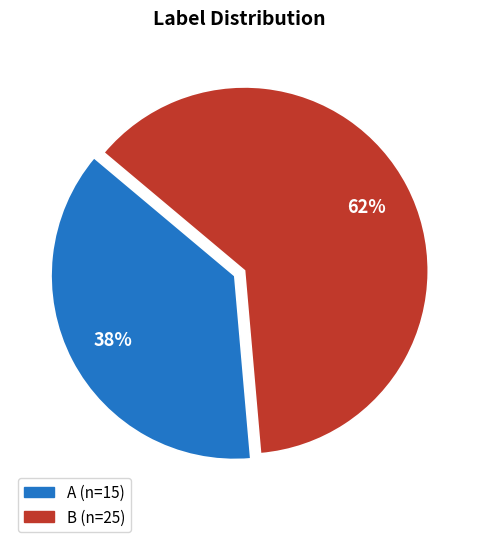

To the nearest percent, what is the average slice percentage?

50%